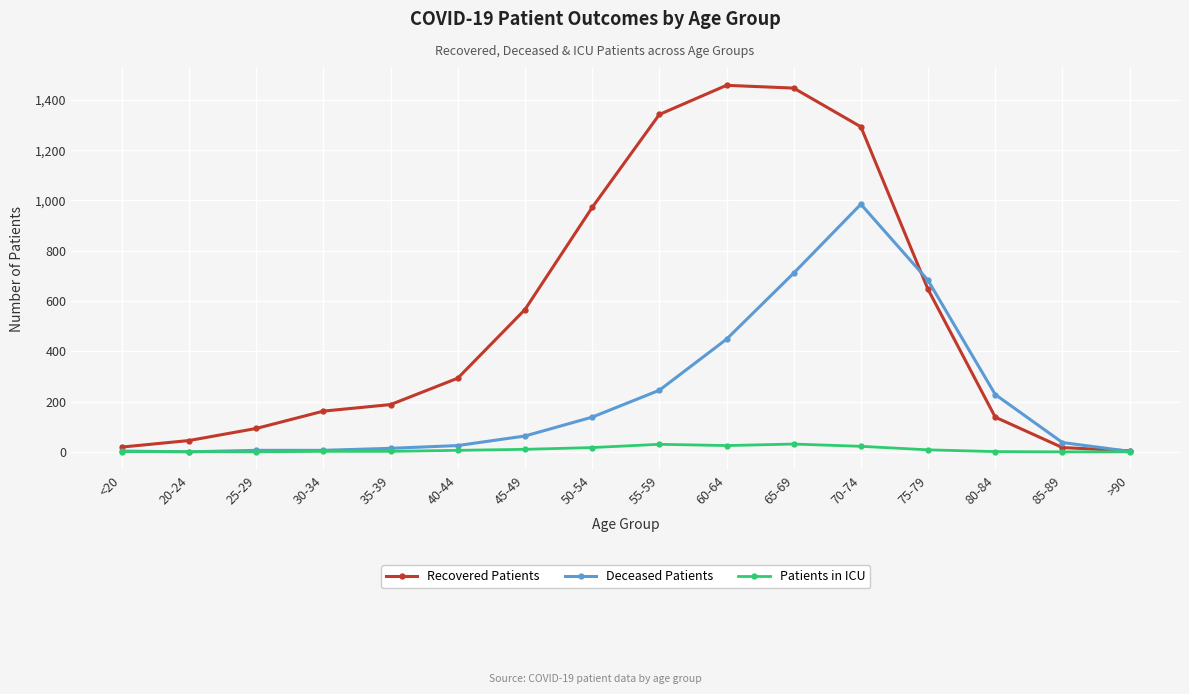

Which series has the widest spread of values?

Recovered Patients